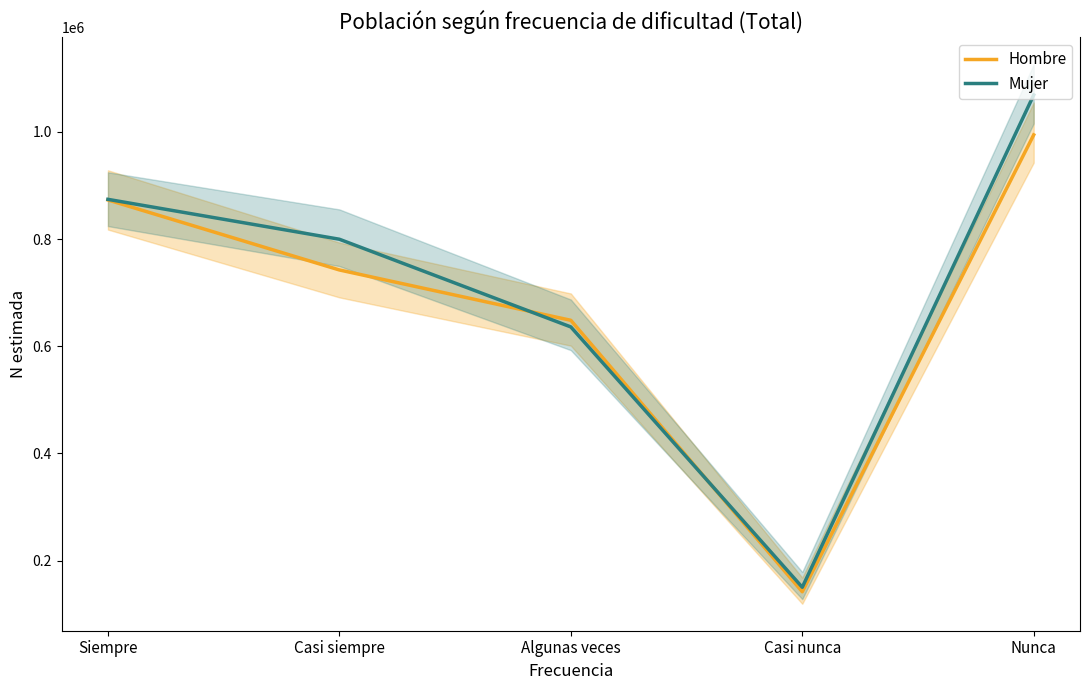

What is the difference between the Hombre values at Nunca and Casi siempre?

252140